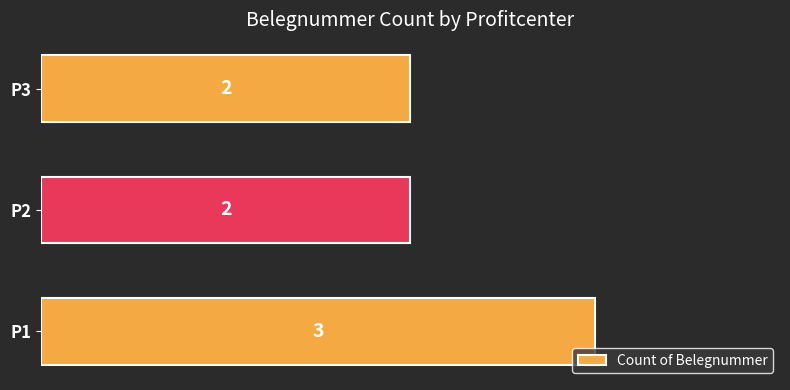

Count the values in the range 2 to 3.

3